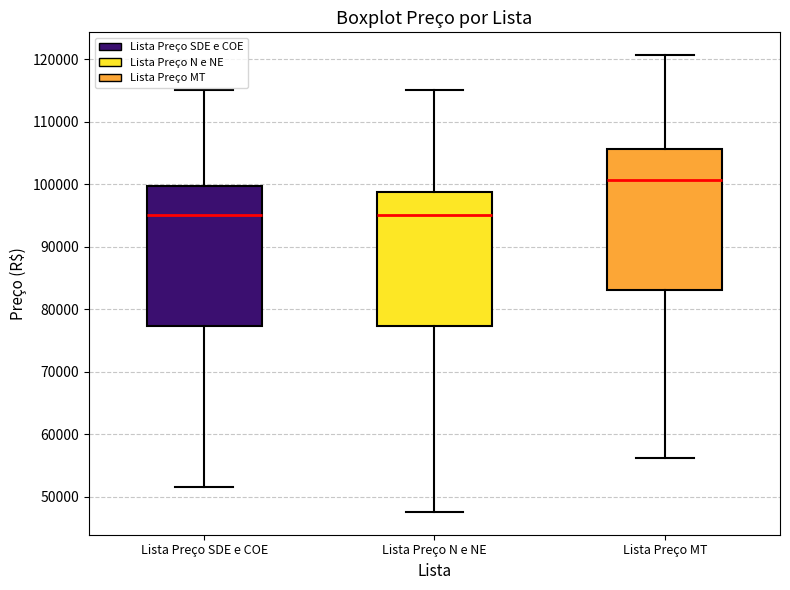

Reading left to right, read every box against the y-axis: the position of its median line, the range the box covers, and the ends of its whiskers. The values are not printed on the chart, so give them approximately, as read against the axis.

Lista Preço SDE e COE: median 95000, box 77000 to 100000, whiskers 52000 to 115000
Lista Preço N e NE: median 95000, box 77000 to 99000, whiskers 48000 to 115000
Lista Preço MT: median 101000, box 83000 to 106000, whiskers 56000 to 121000